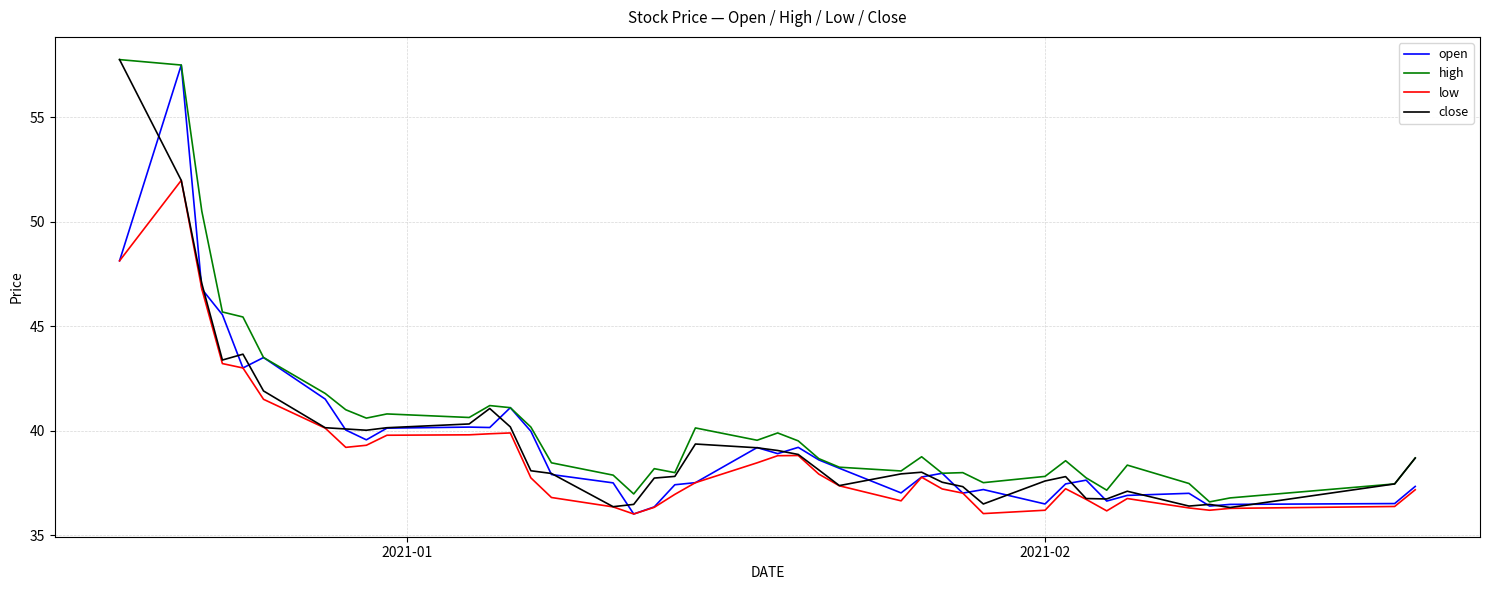

What is the lowest value of the high series?

36.6